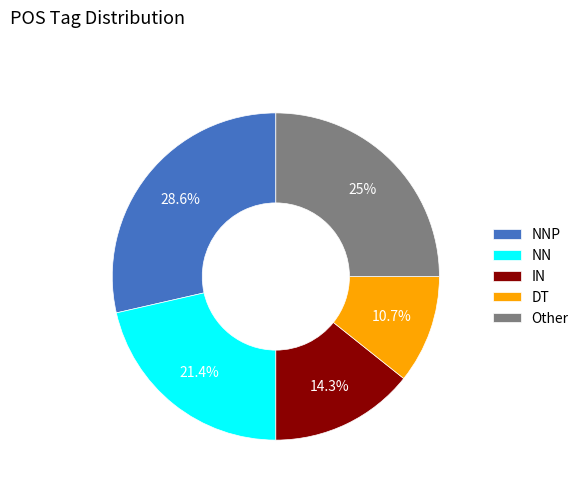

Between DT and Other, which is larger?

Other